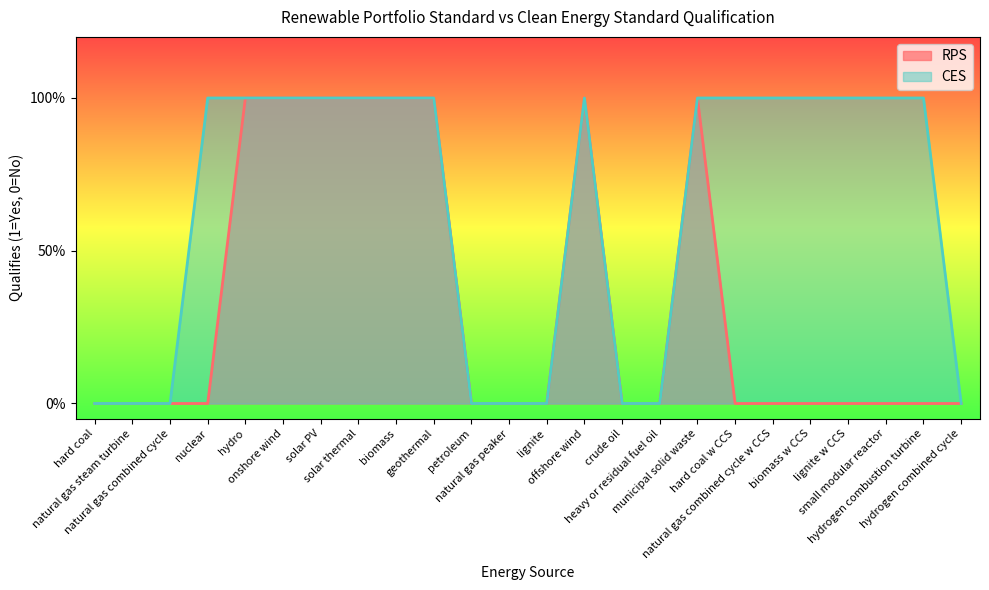

True or false: RPS and CES intersect in this chart.

False